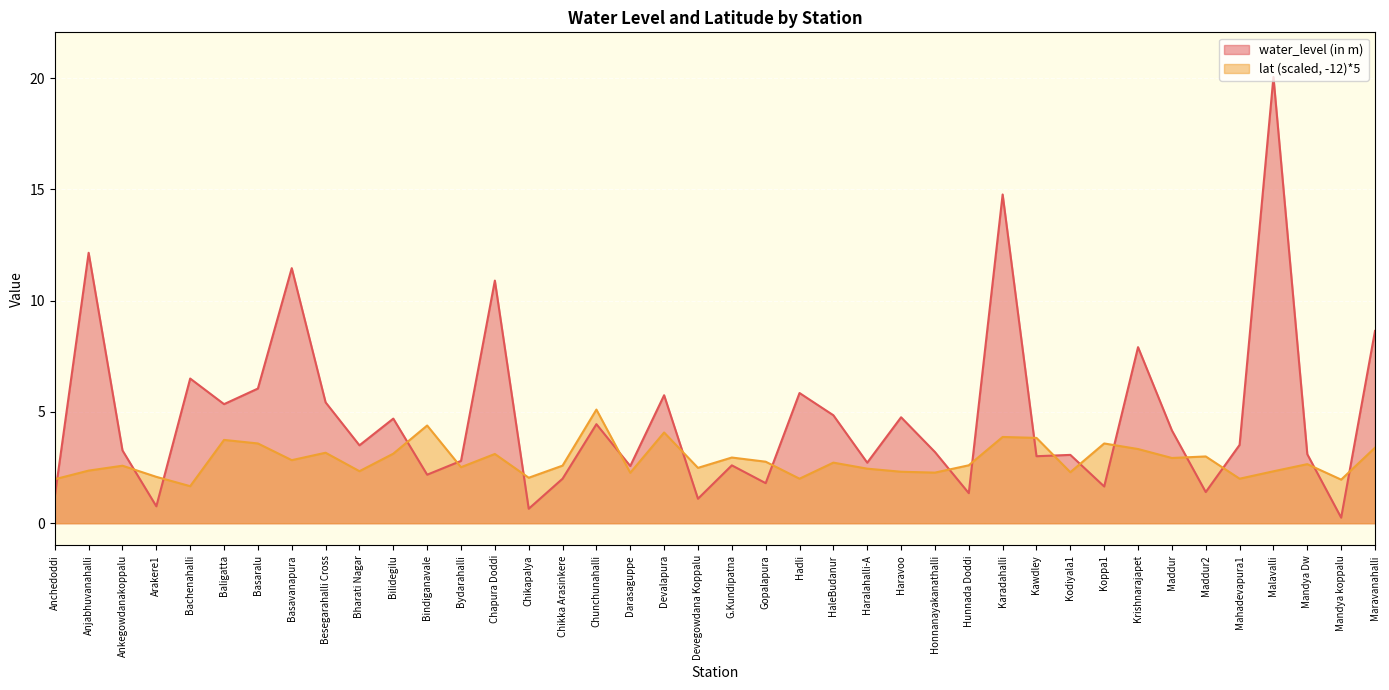

Between Honnanayakanathalli and Maravanahalli, which series saw the biggest shift?

water_level (in m)